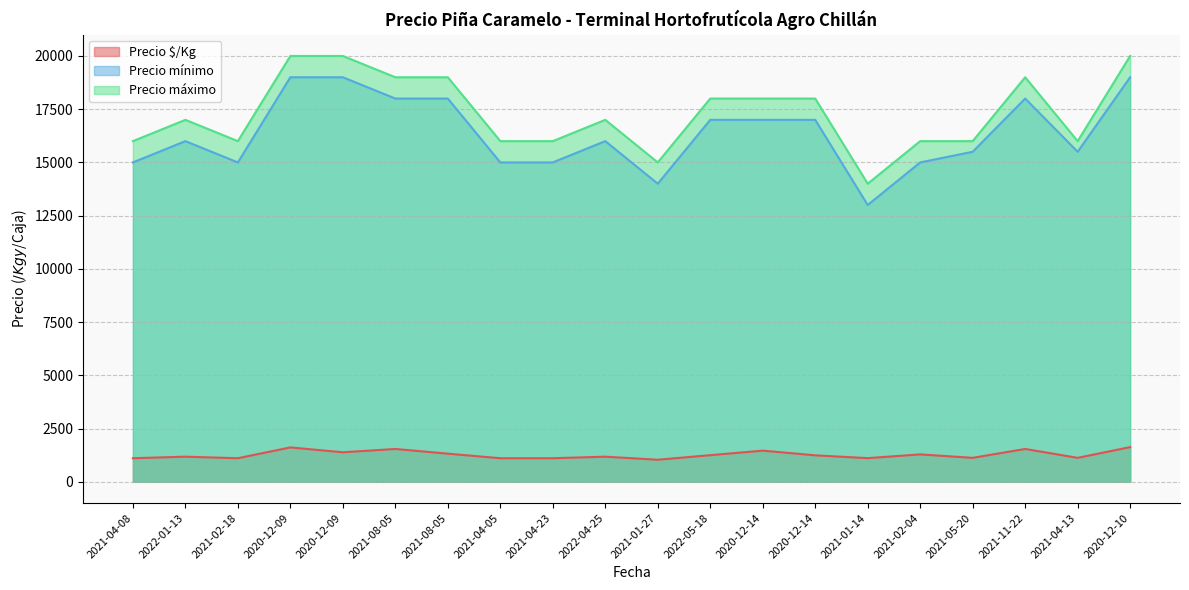

True or false: Precio máximo has a value of 18000 at 2020-12-14.

True